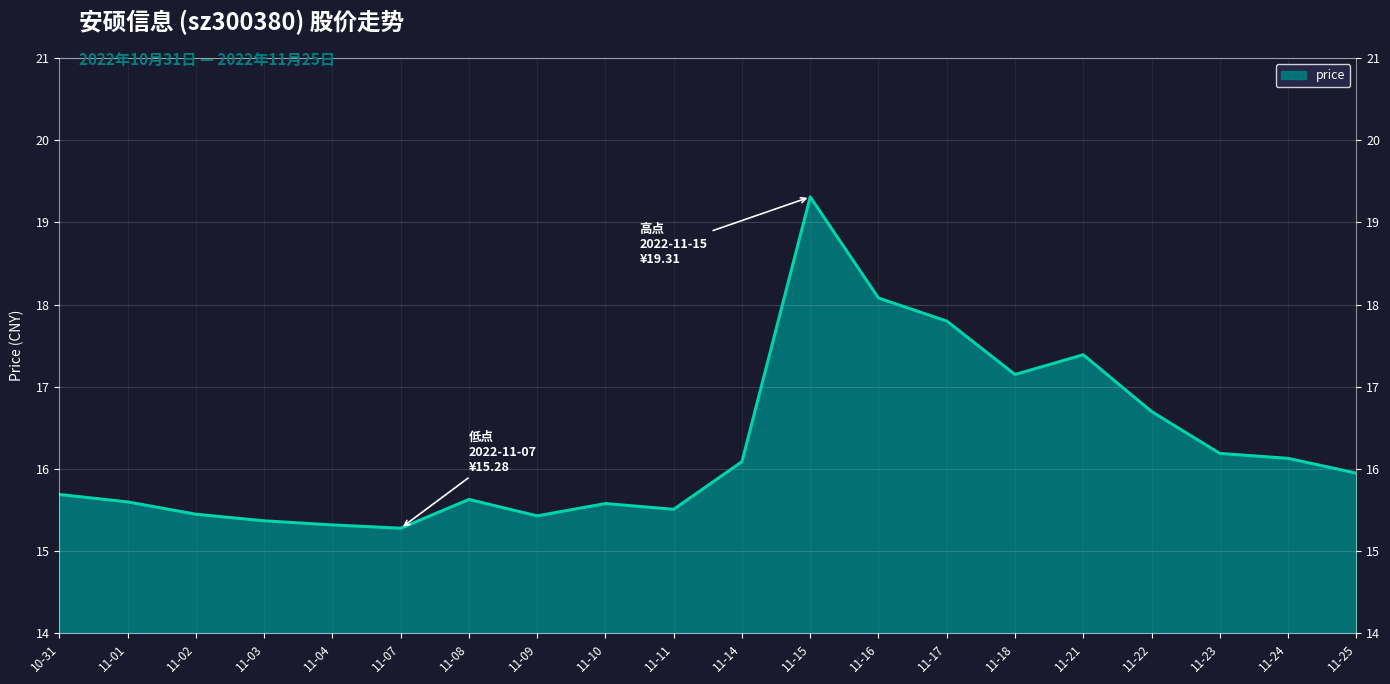

What is the difference between the maximum and minimum values?

4.0